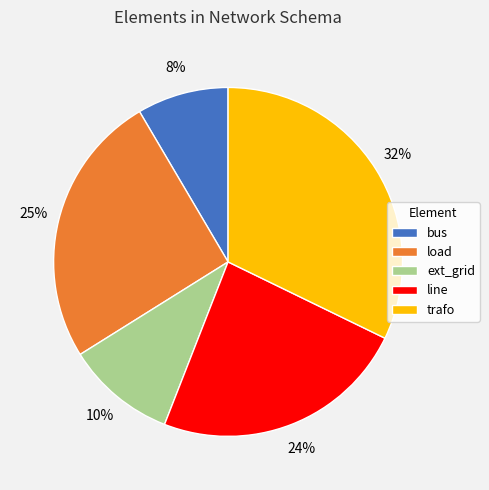

To the nearest percent, what is the difference between the largest and smallest slice percentages?

24%